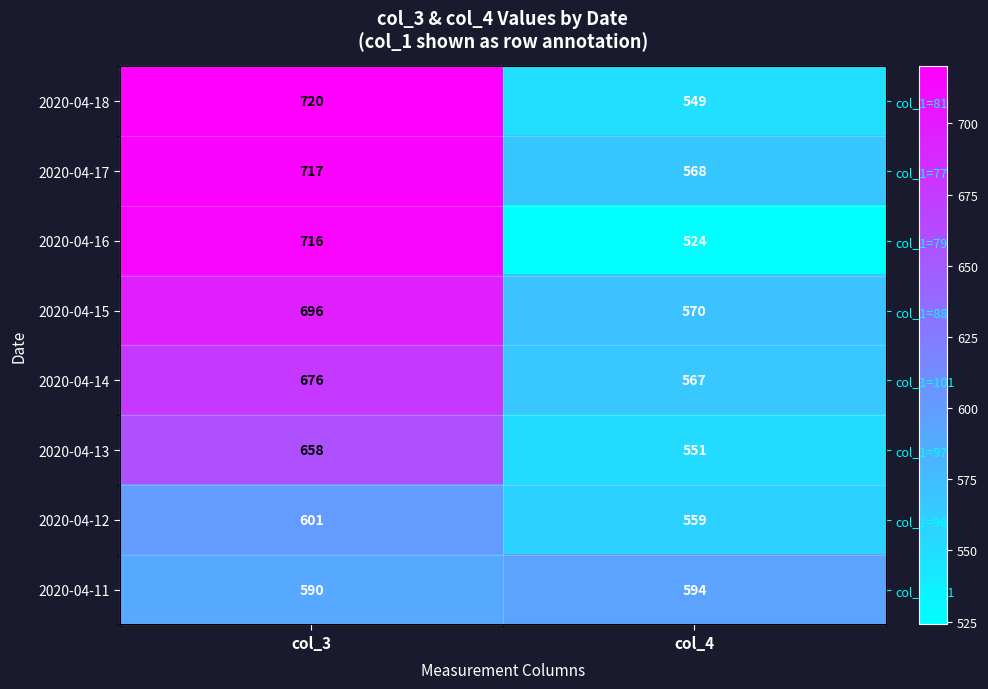

Read the 2020-04-14 value at col_3.

676